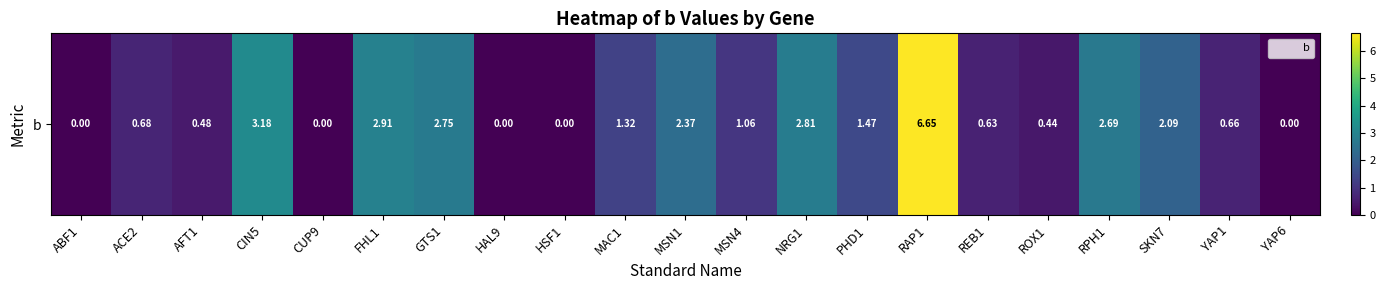

What is the difference between the second highest and minimum values?

3.2